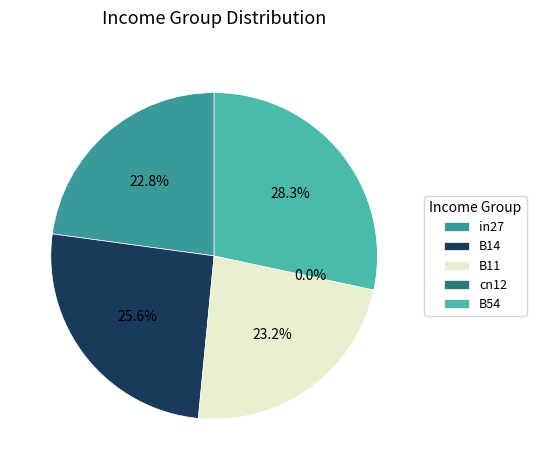

Is there any slice that represents more than half of the pie?

No